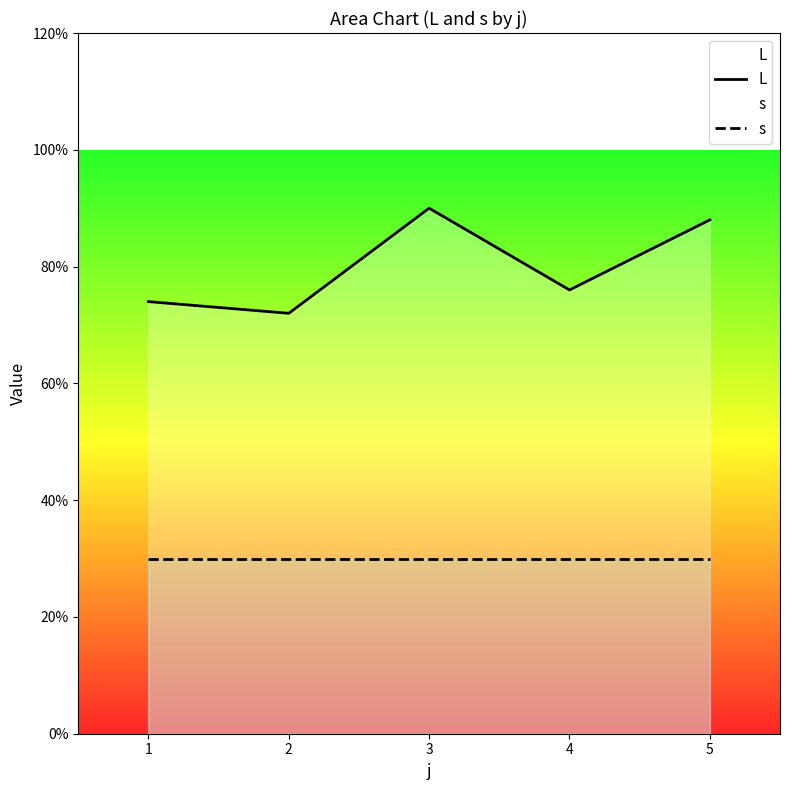

At how many categories does at least one series exceed 3?

5